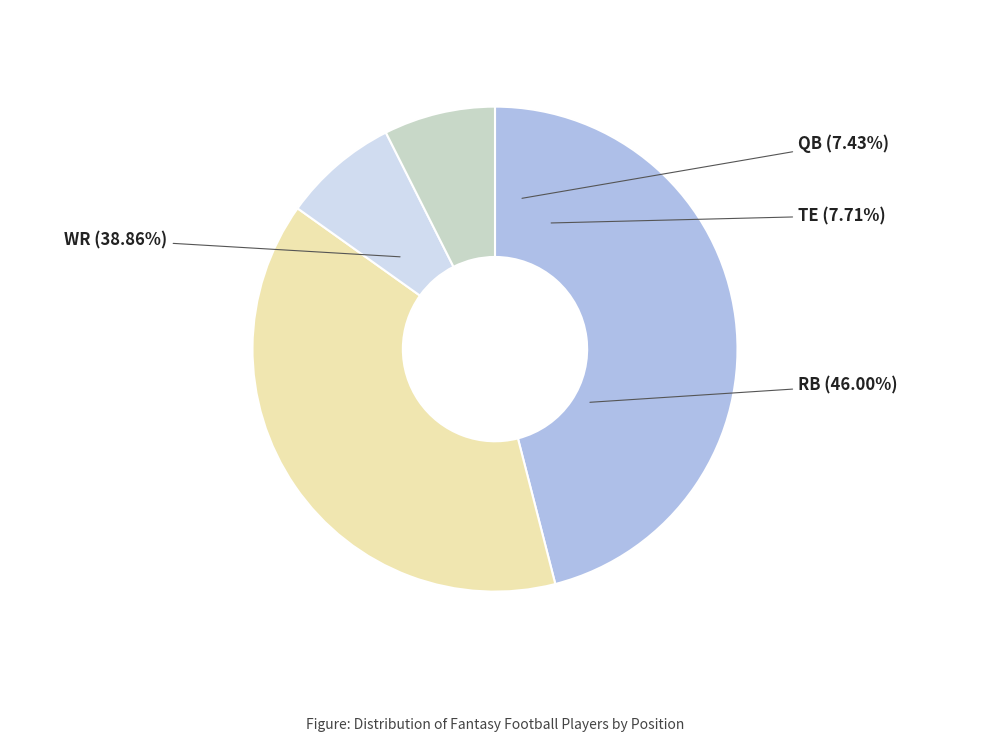

To the nearest percent, what portion does WR represent?

39%